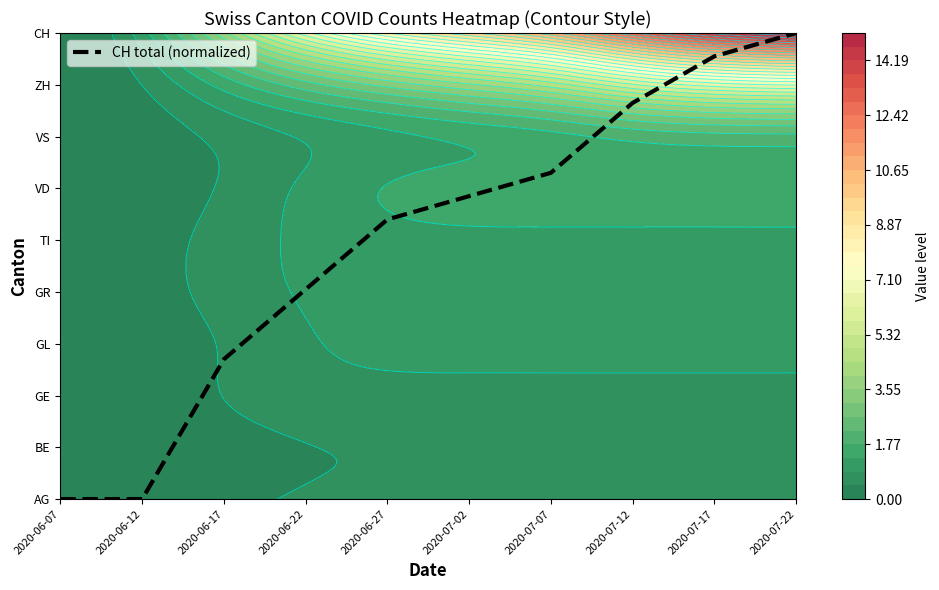

How many values exceed 5?

6